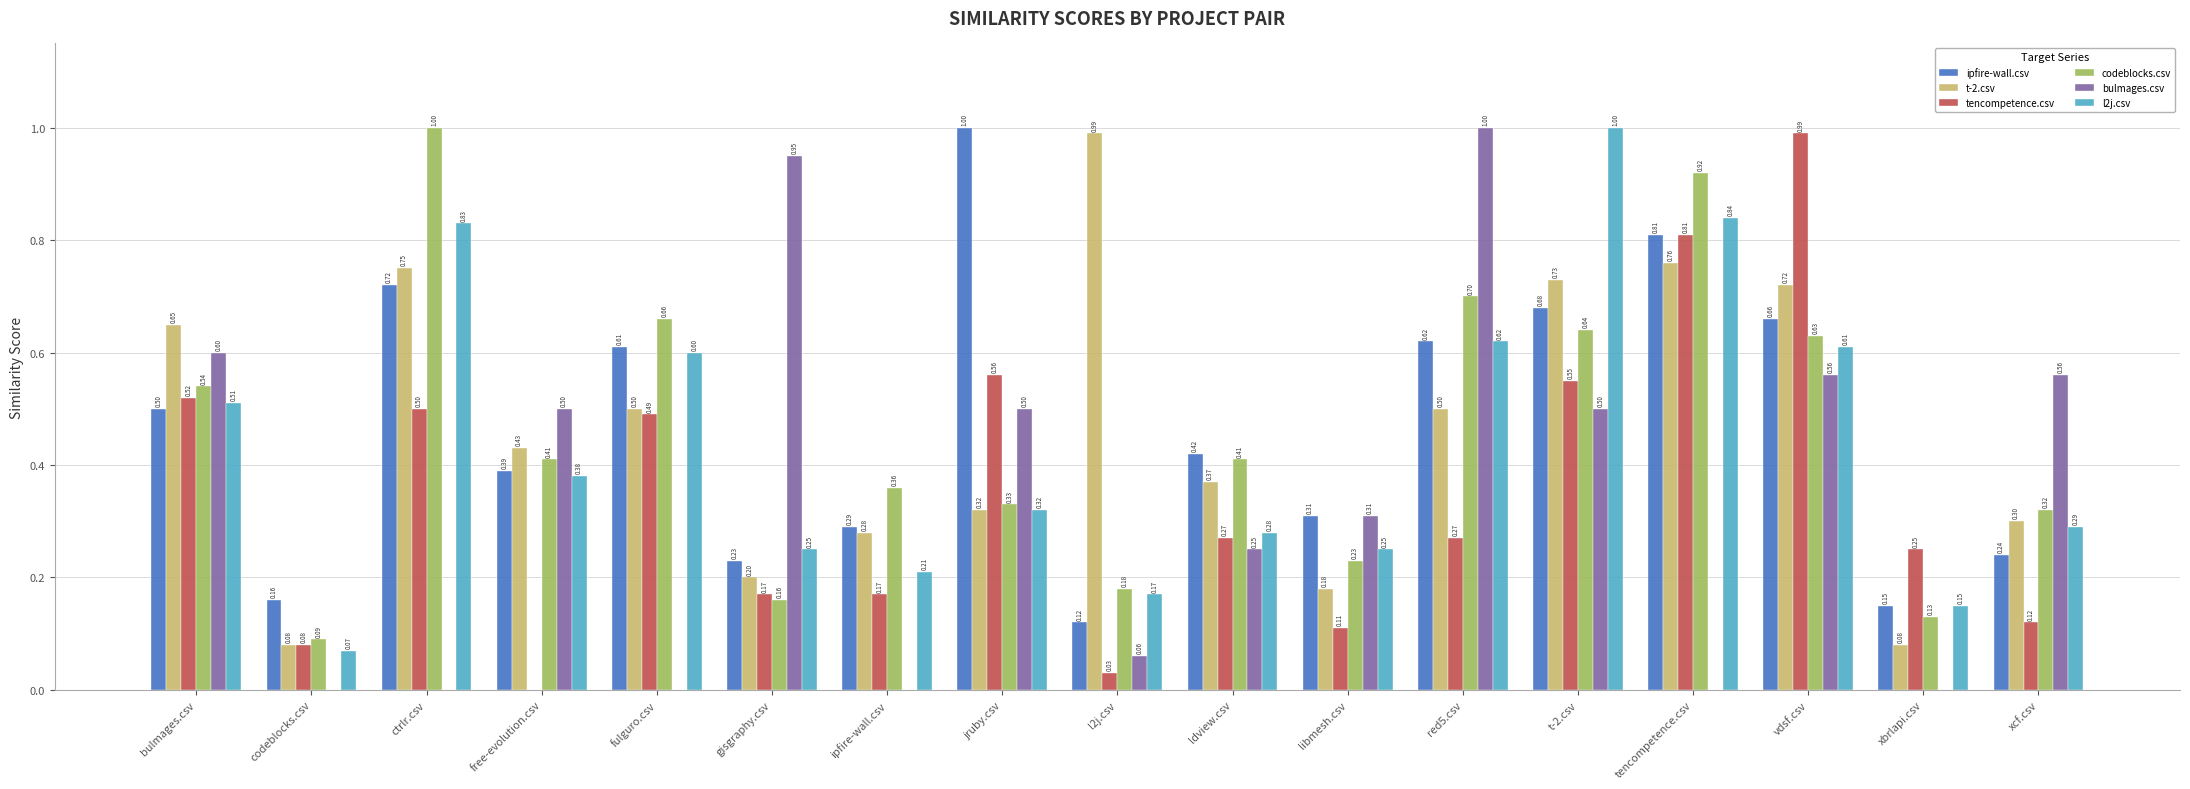

What is the sum of all bulmages.csv values?

5.8